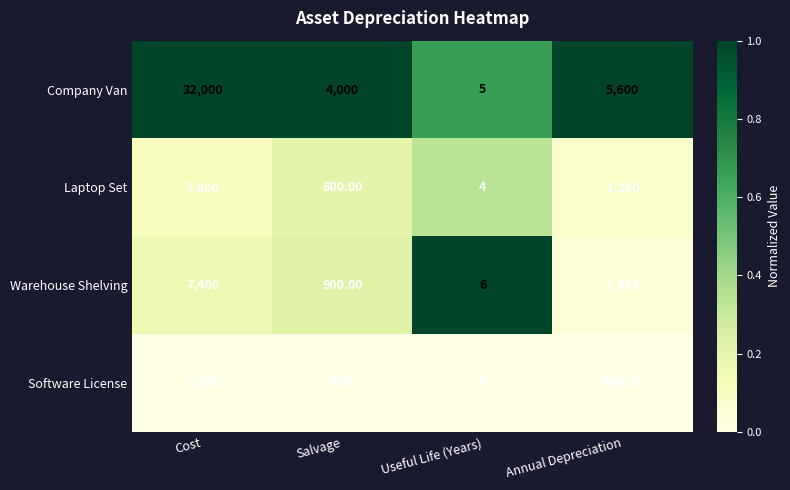

At which category is the sum across all series the highest?

Cost